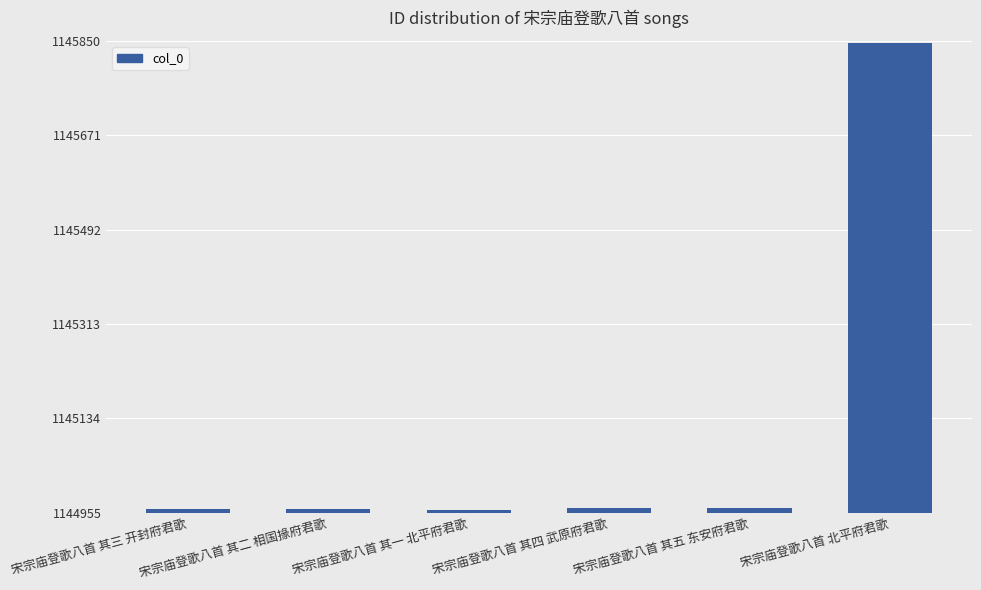

Which category has the highest value across all series?

宋宗庙登歌八首 北平府君歌